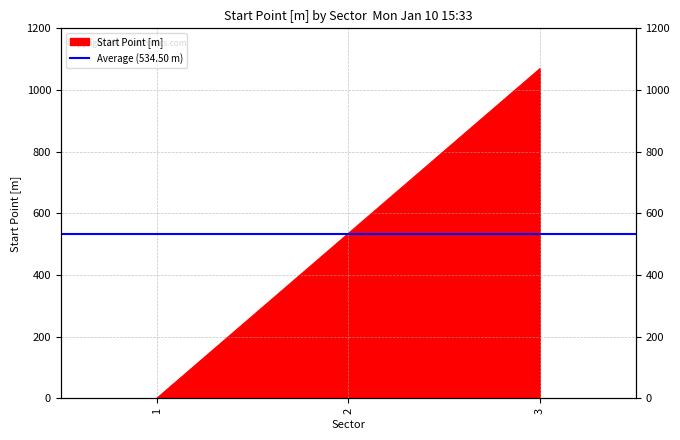

Rank the categories by value from highest to lowest.

3, 2, 1